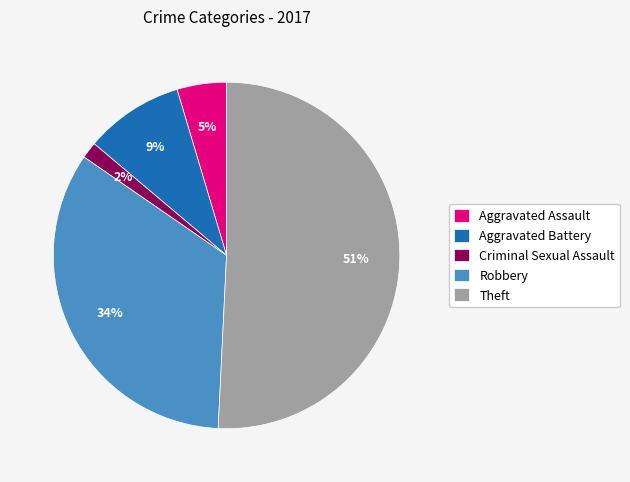

Which slice is the smallest?

Criminal Sexual Assault